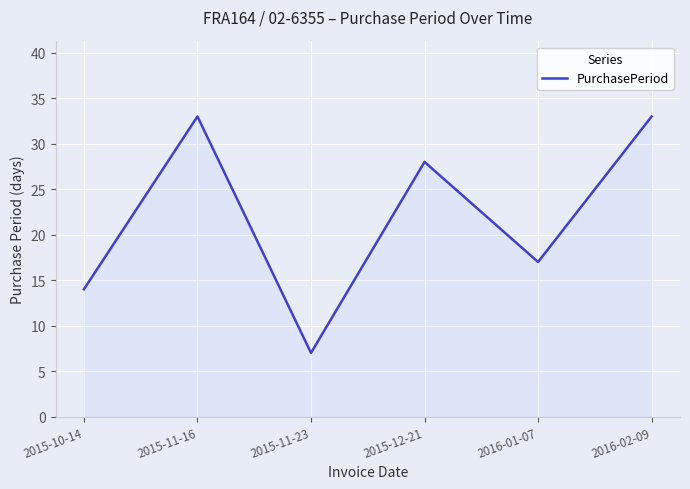

What is the sum of all values?

132